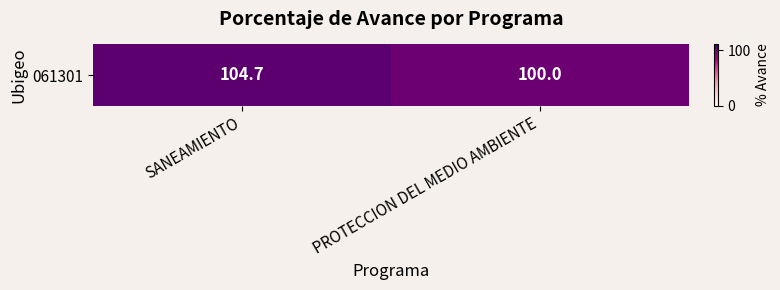

List the labels in order of value, largest first.

SANEAMIENTO, PROTECCION DEL MEDIO AMBIENTE